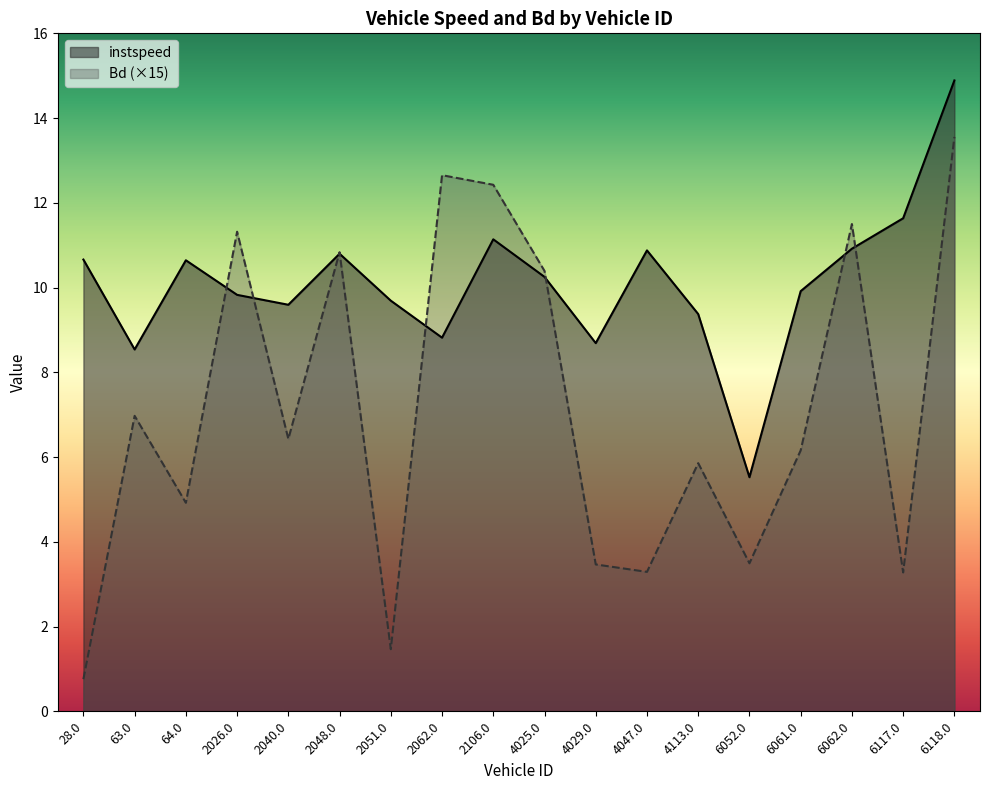

How many data points in instspeed are less than 10?

9